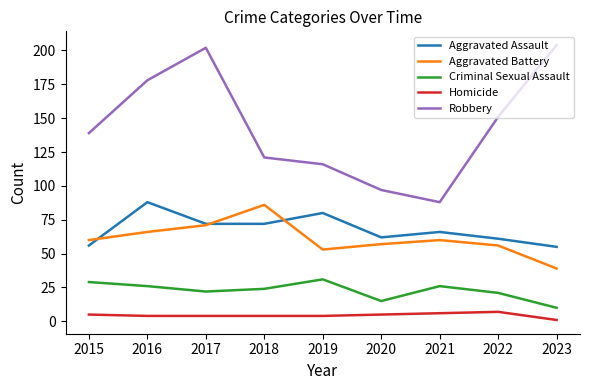

List the series in order of their peak value, lowest first.

Homicide, Criminal Sexual Assault, Aggravated Battery, Aggravated Assault, Robbery